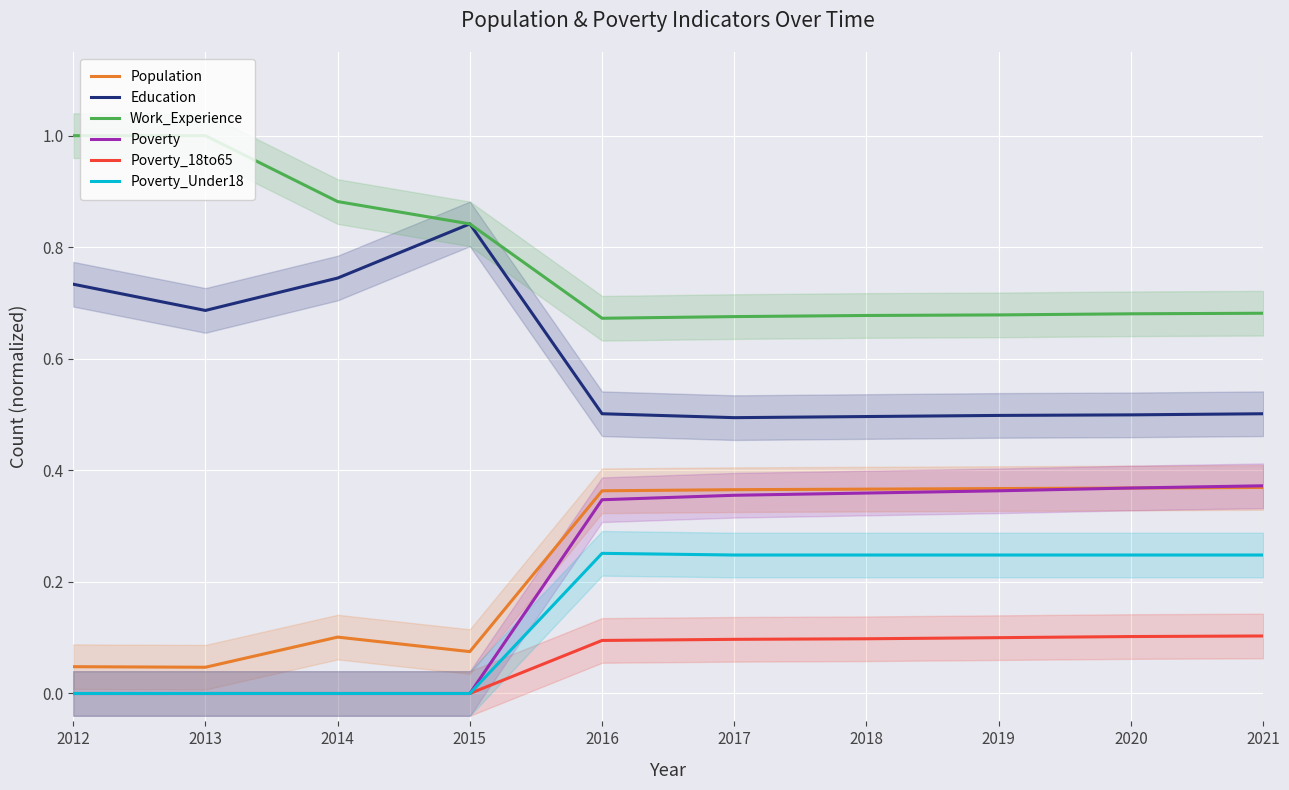

What are all the series names shown in the legend?

Population, Education, Work_Experience, Poverty, Poverty_18to65, Poverty_Under18